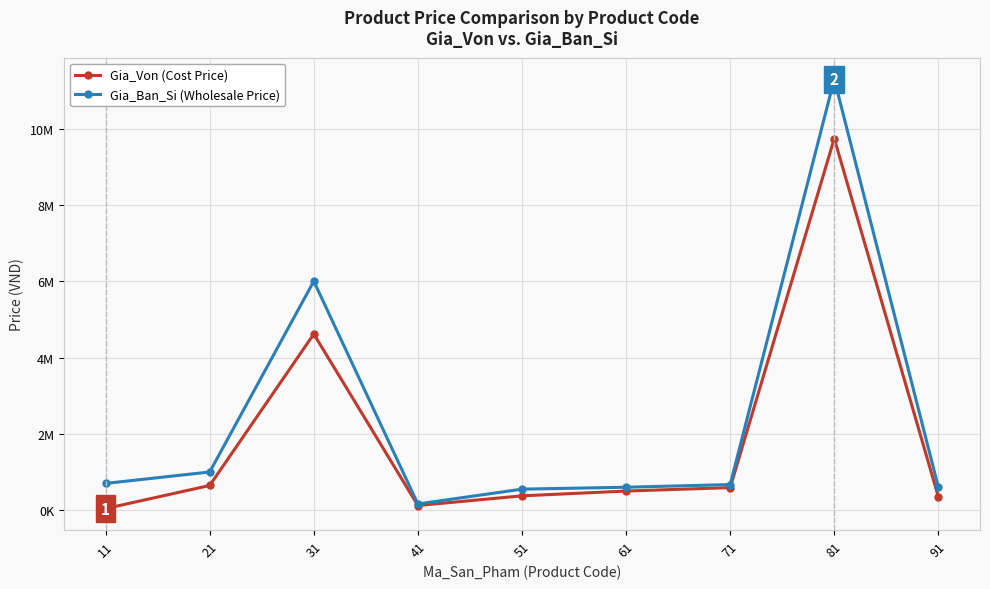

Reading left to right, extract all data points from this chart.

Gia_Von (Cost Price): 40000	646000	4617200	120960	374550	500000	590000	9744000	350000
Gia_Ban_Si (Wholesale Price): 700000	1000000	6002360	161000	550000	600000	670000	11300000	600000